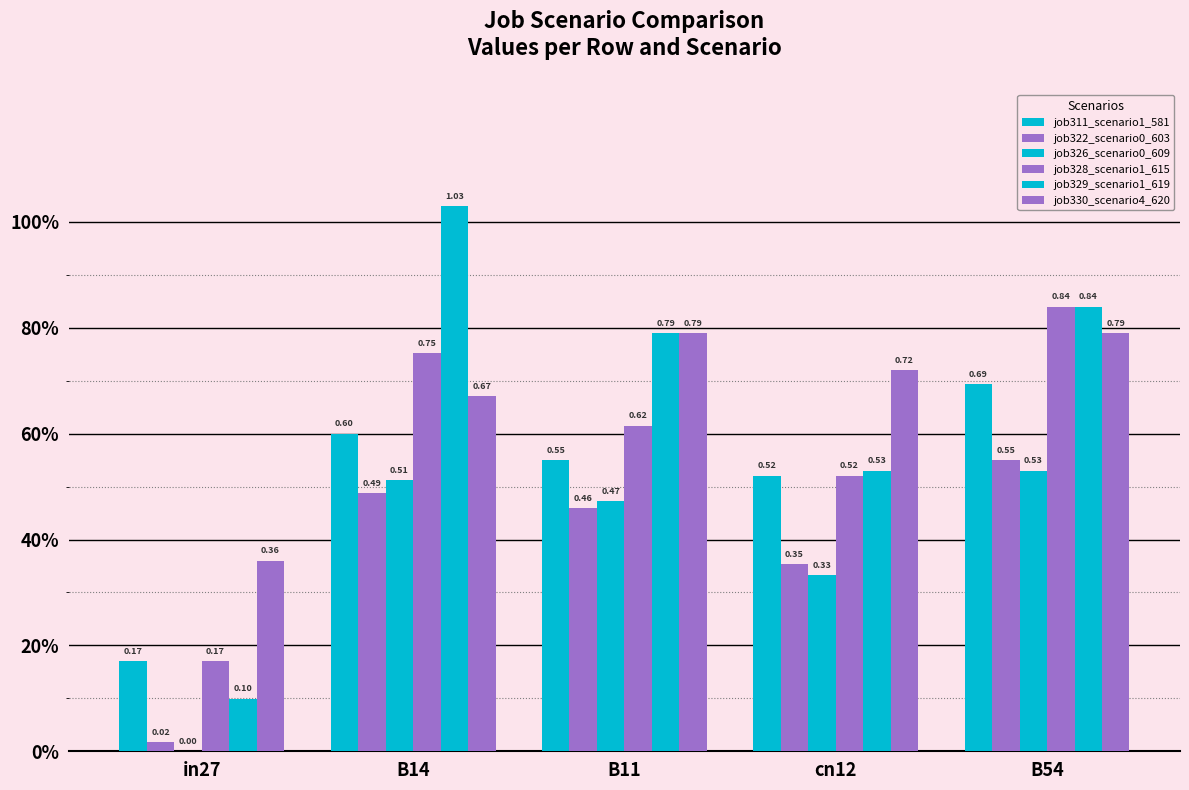

Reading left to right, extract all data points from this chart.

job311_scenario1_581: in27=0.2	B14=0.6	B11=0.6	cn12=0.5	B54=0.7
job322_scenario0_603: in27=0.0	B14=0.5	B11=0.5	cn12=0.4	B54=0.6
job326_scenario0_609: in27=0.0	B14=0.5	B11=0.5	cn12=0.3	B54=0.5
job328_scenario1_615: in27=0.2	B14=0.8	B11=0.6	cn12=0.5	B54=0.8
job329_scenario1_619: in27=0.1	B14=1.0	B11=0.8	cn12=0.5	B54=0.8
job330_scenario4_620: in27=0.4	B14=0.7	B11=0.8	cn12=0.7	B54=0.8